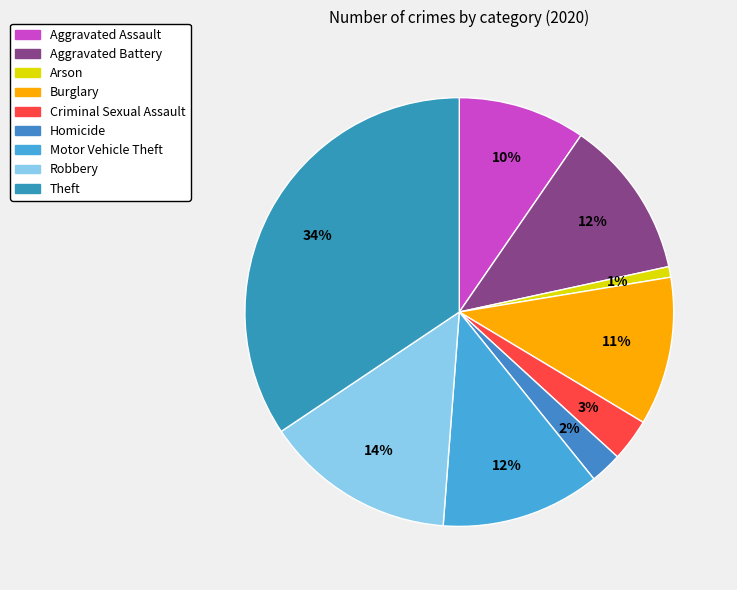

What is the total percentage of Burglary and Aggravated Assault?

20.8%